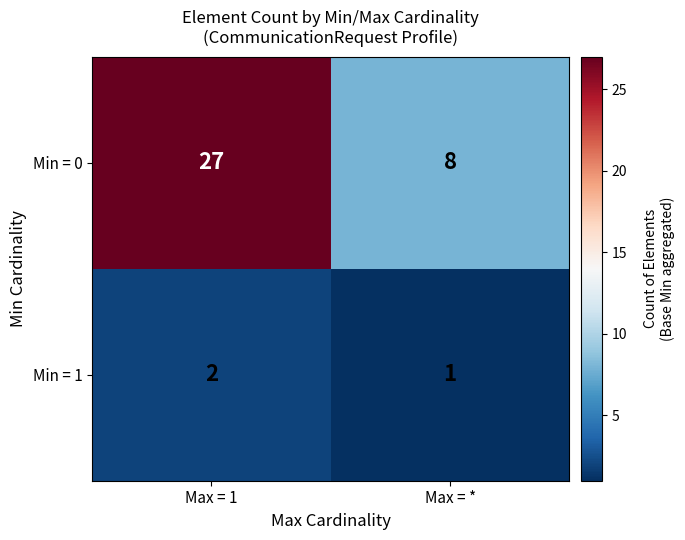

True or false: Min = 1 has a value of 0 at Max = *.

False